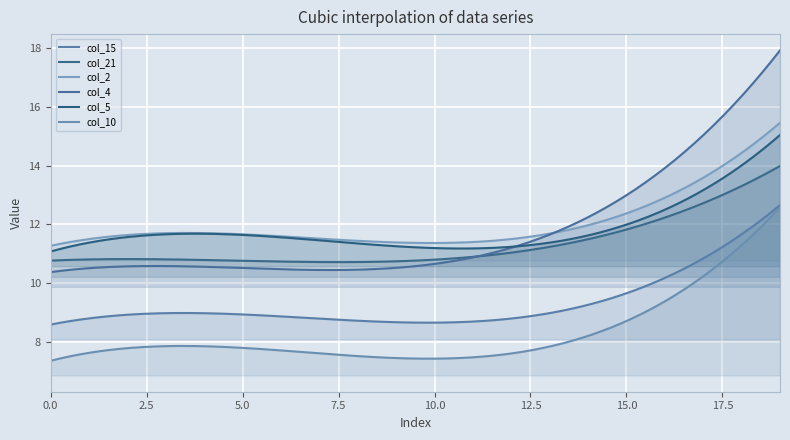

Which series has the widest spread of values?

col_4